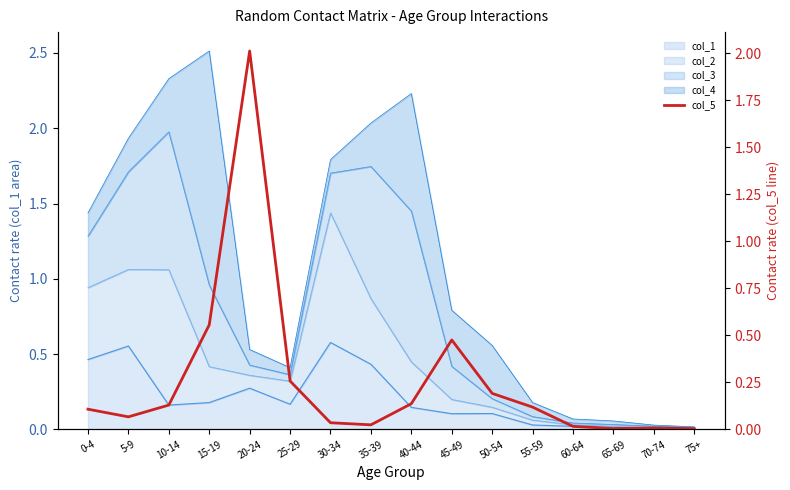

The chart shows a value of 0.1 at 15-19. True or false?

False